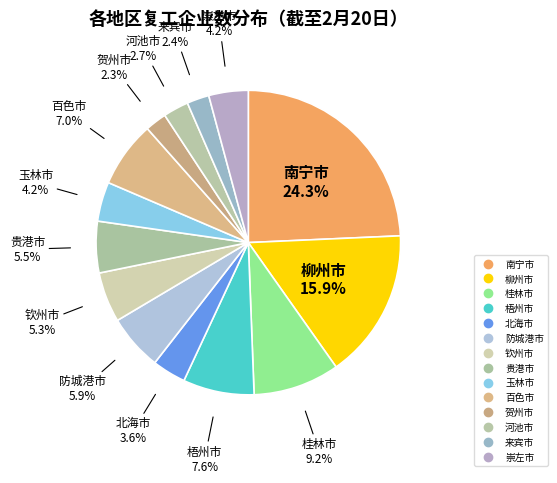

Rank the categories by value from lowest to highest.

贺州市, 来宾市, 河池市, 北海市, 玉林市, 崇左市, 钦州市, 贵港市, 防城港市, 百色市, 梧州市, 桂林市, 柳州市, 南宁市